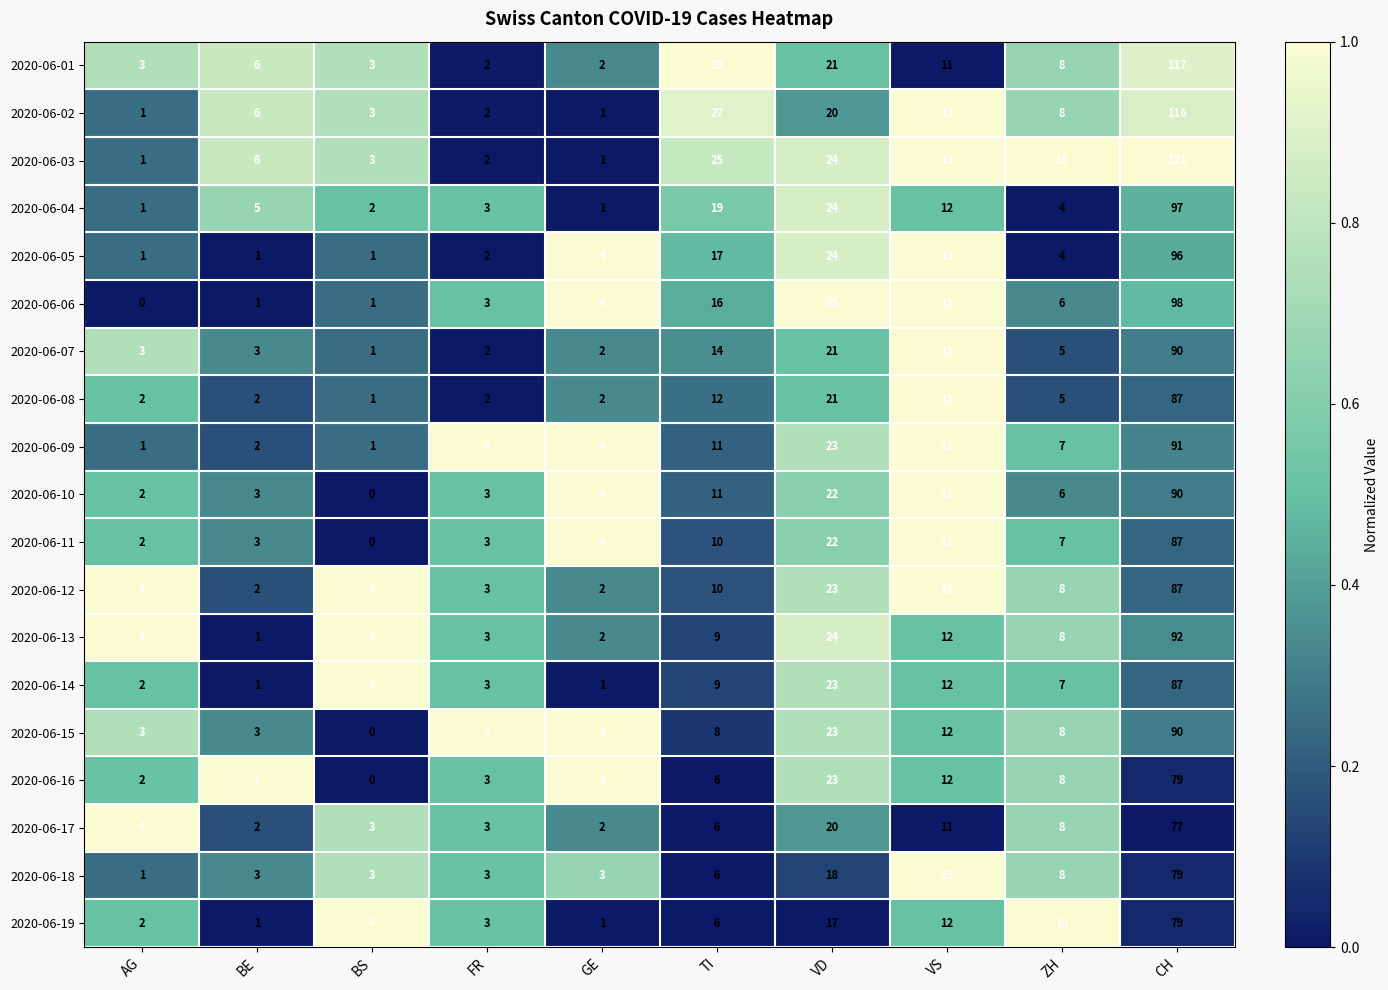

At which label does 2020-06-10 first exceed 6?

TI